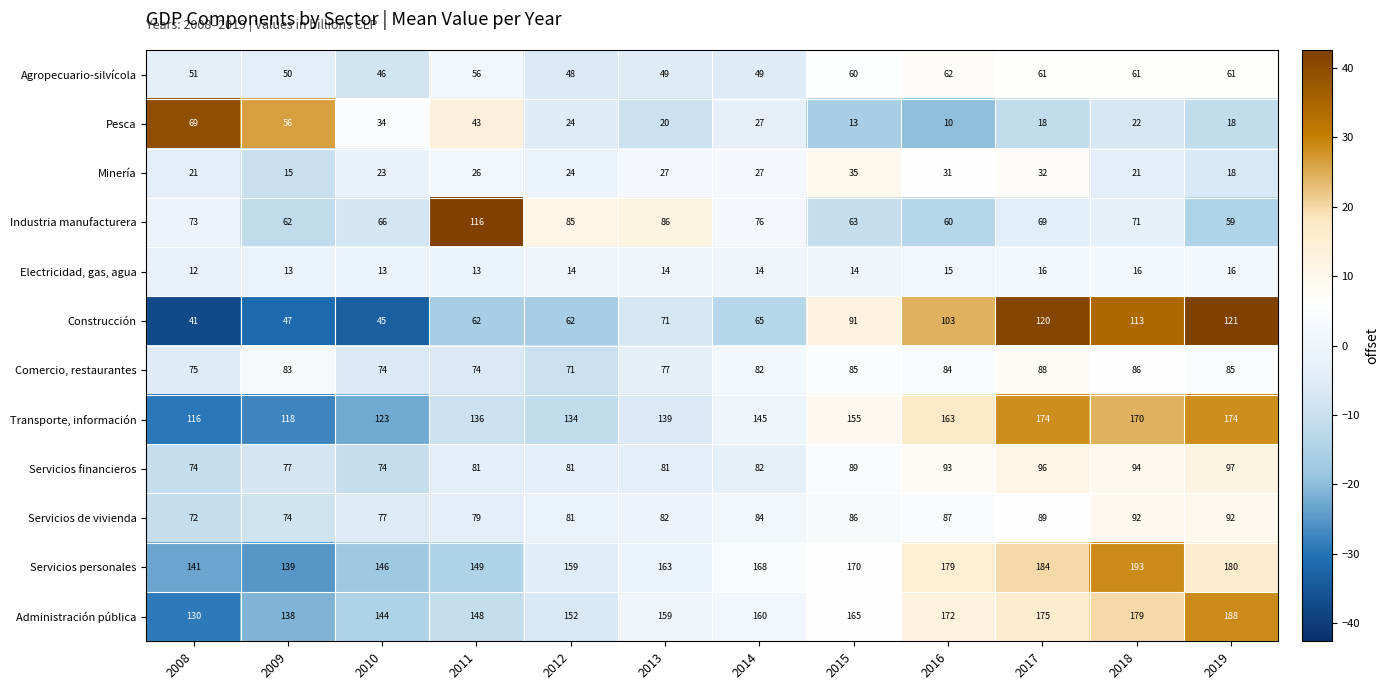

True or false: Administración pública has a value of 179 at 2018.

True